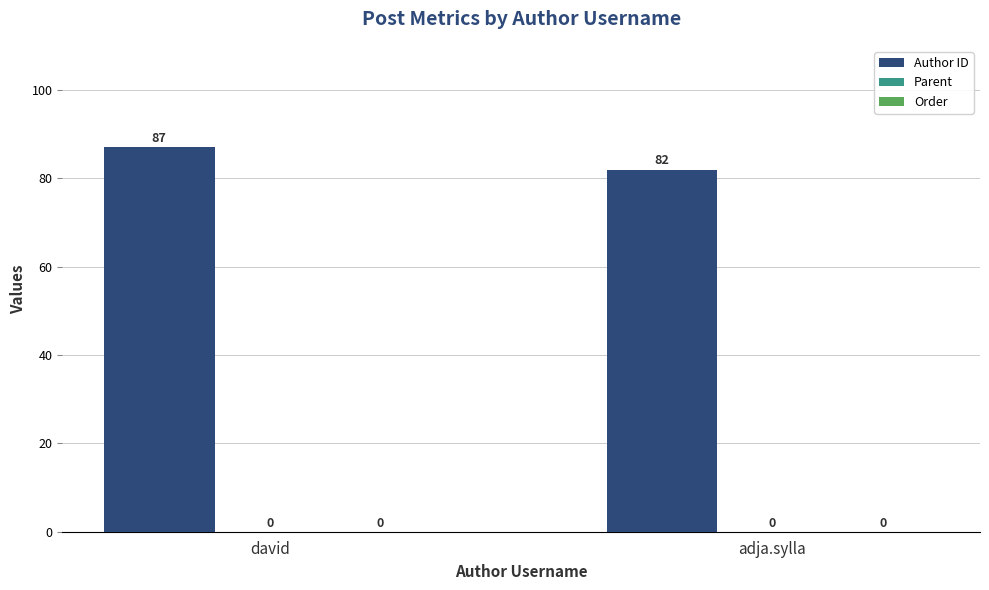

What position from the right is adja.sylla?

1